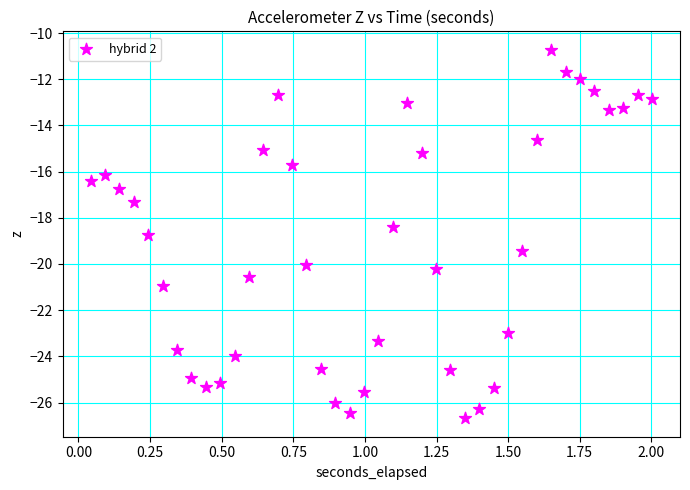

What Y value in the scatter plot is closest to -18?

-18.4